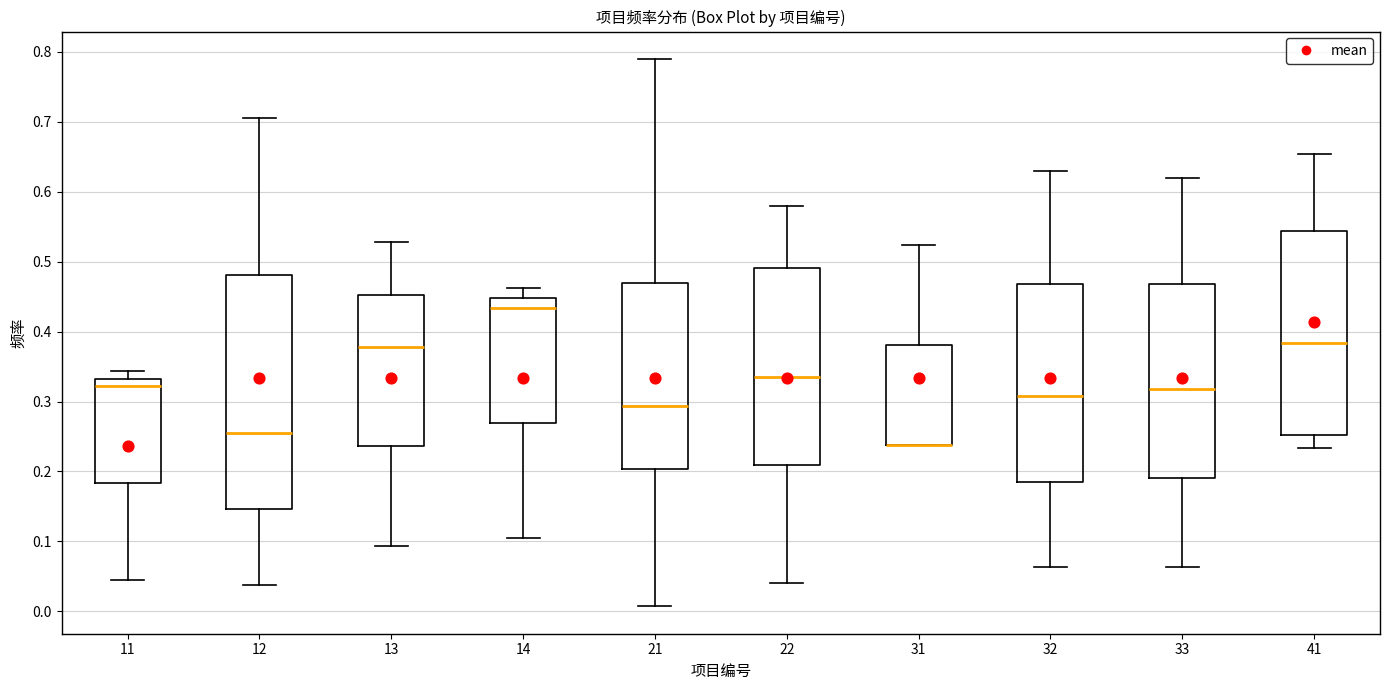

Reading left to right, transcribe this box plot: for each box, give where its median line is, the range the box spans, and where its two whiskers end, as read against the y-axis. The values are not printed on the chart, so give them approximately, as read against the axis.

11: median 0.32, box 0.18 to 0.33, whiskers 0.05 to 0.34
12: median 0.26, box 0.15 to 0.48, whiskers 0.04 to 0.71
13: median 0.38, box 0.24 to 0.45, whiskers 0.09 to 0.53
14: median 0.43, box 0.27 to 0.45, whiskers 0.11 to 0.46
21: median 0.29, box 0.20 to 0.47, whiskers 0.01 to 0.79
22: median 0.34, box 0.21 to 0.49, whiskers 0.04 to 0.58
31: median 0.24 (drawn on the box's lower edge), box 0.24 to 0.38, whiskers 0.24 to 0.52
32: median 0.31, box 0.19 to 0.47, whiskers 0.06 to 0.63
33: median 0.32, box 0.19 to 0.47, whiskers 0.06 to 0.62
41: median 0.38, box 0.25 to 0.54, whiskers 0.23 to 0.65